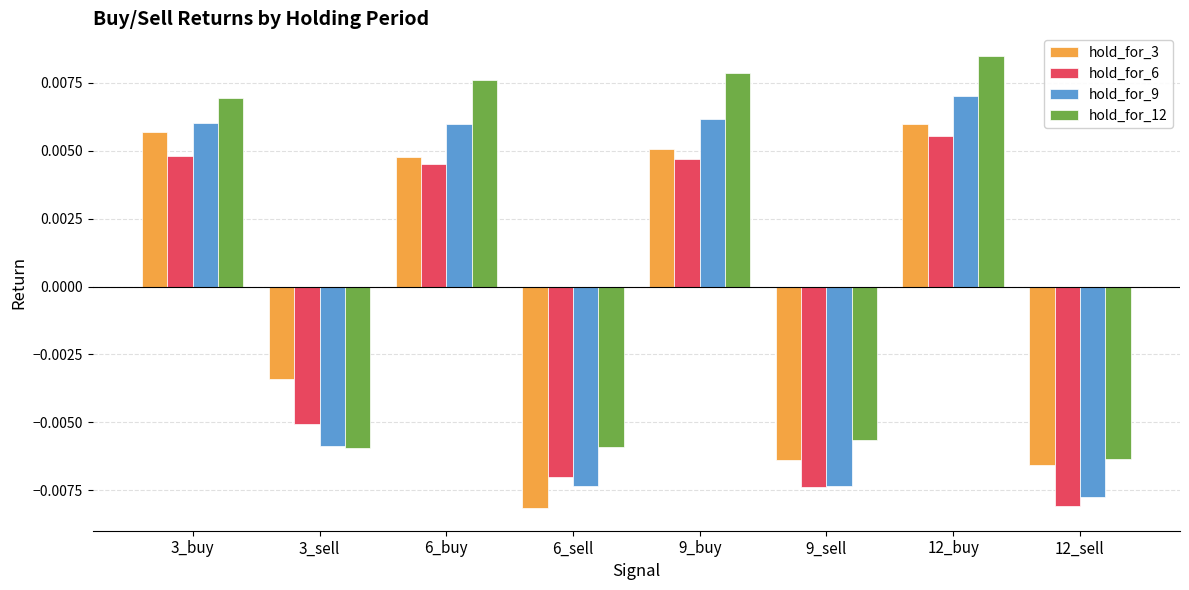

At which label does hold_for_12 reach its minimum?

12_sell